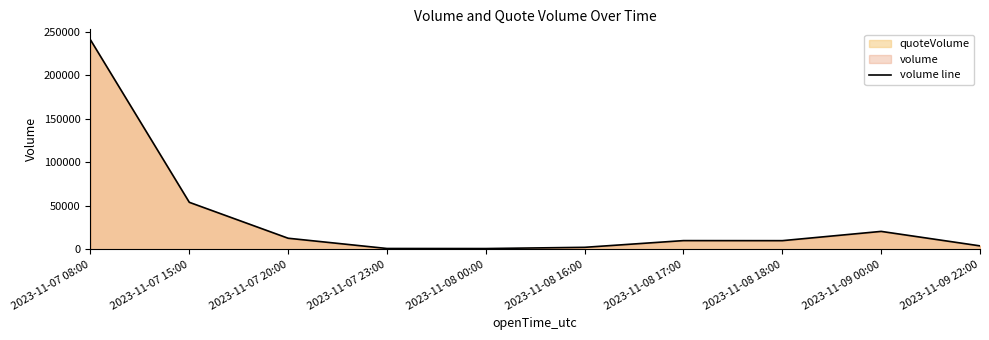

Is it true that volume line equals 240581.8 at 2023-11-07 08:00?

True